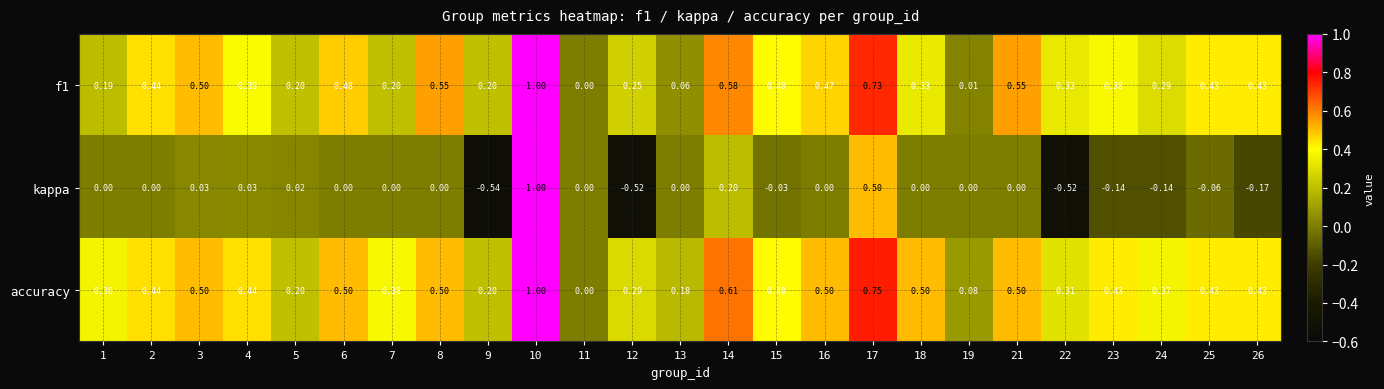

Between 1 and 7, which series saw the biggest shift?

accuracy